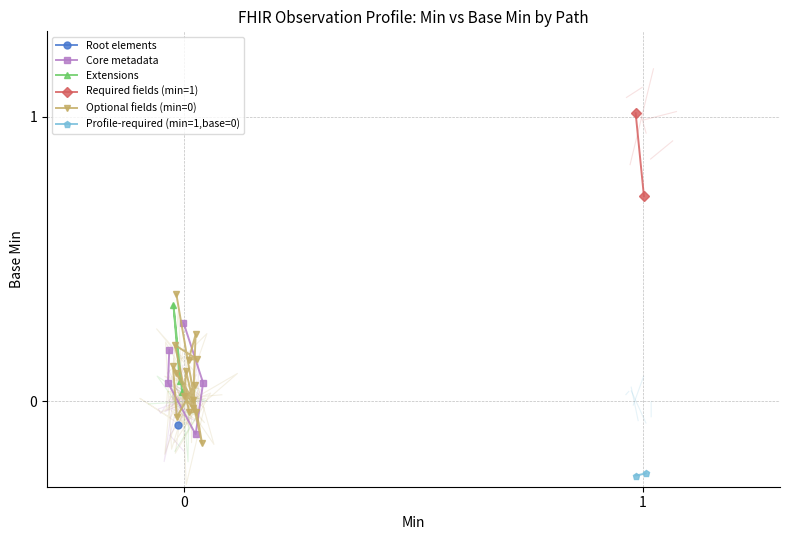

True or false: Observation.code and Observation.id cross at least once.

False